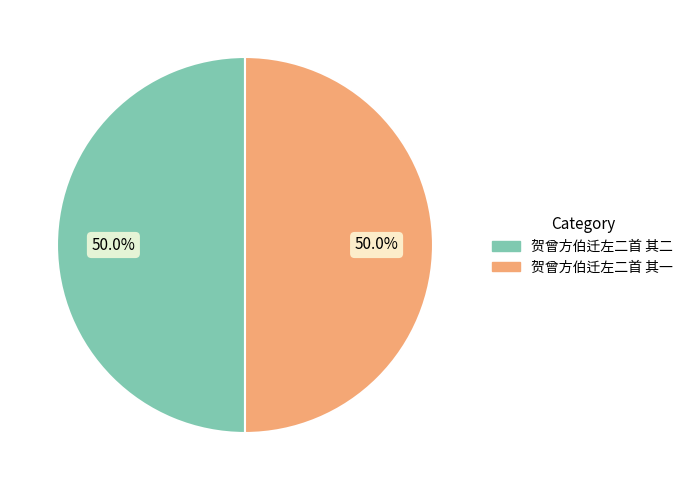

The 贺曾方伯迁左二首 其一 slice represents 64% of the pie. True or false?

False